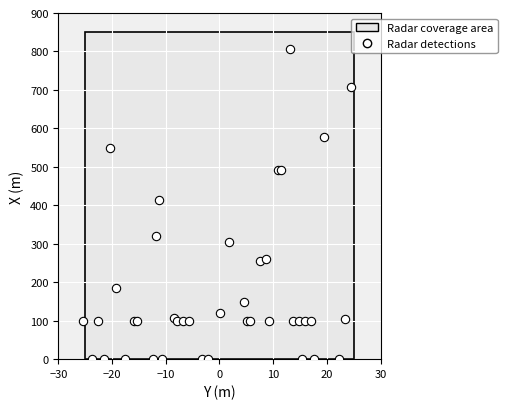

What Y value in the scatter plot is closest to 402?

414.0